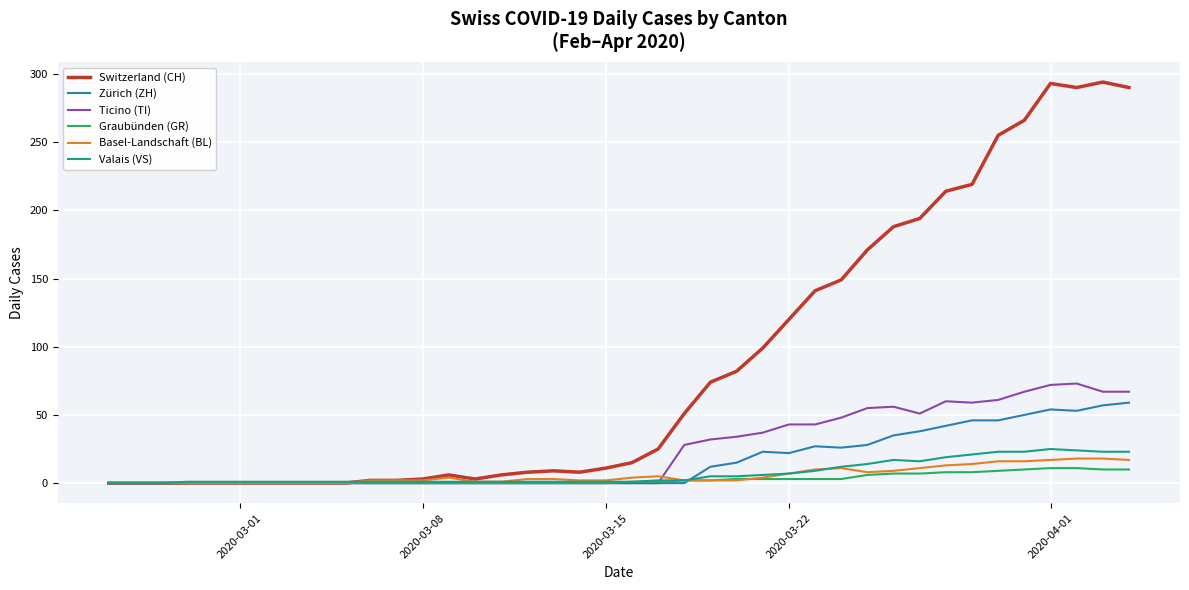

Which series has the largest range (max minus min)?

Switzerland (CH)